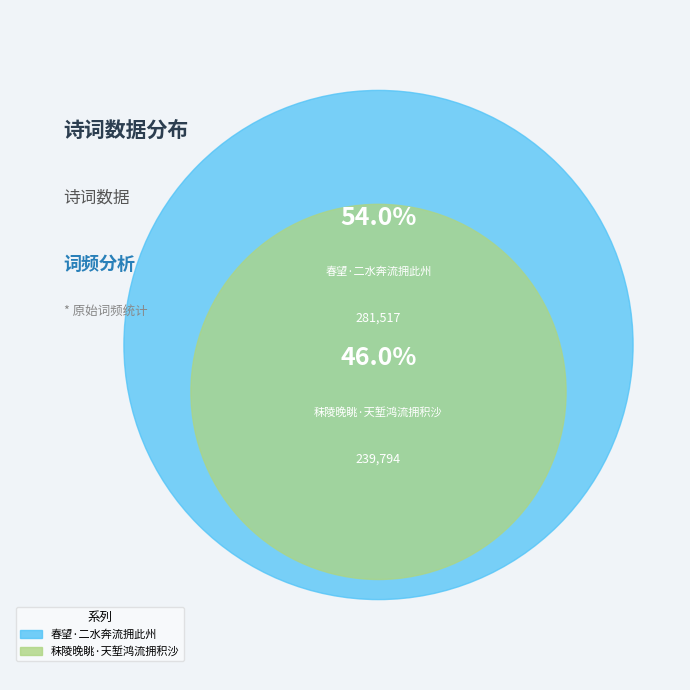

What is the change in value from 春望·二水奔流拥此州 to 秣陵晚眺·天堑鸿流拥积沙?

-41723